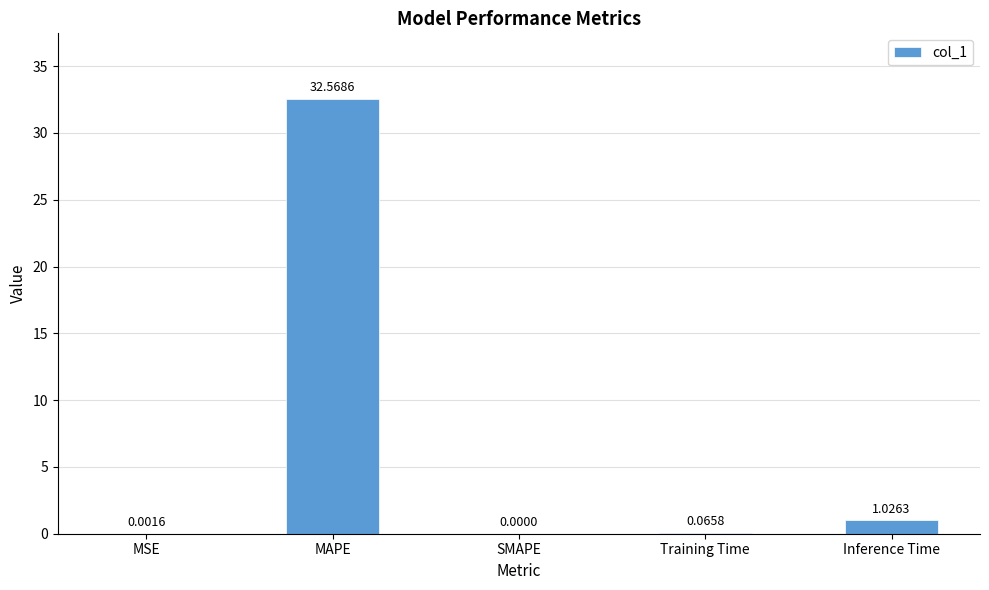

What is the change in value from Training Time to Inference Time?

+1.0